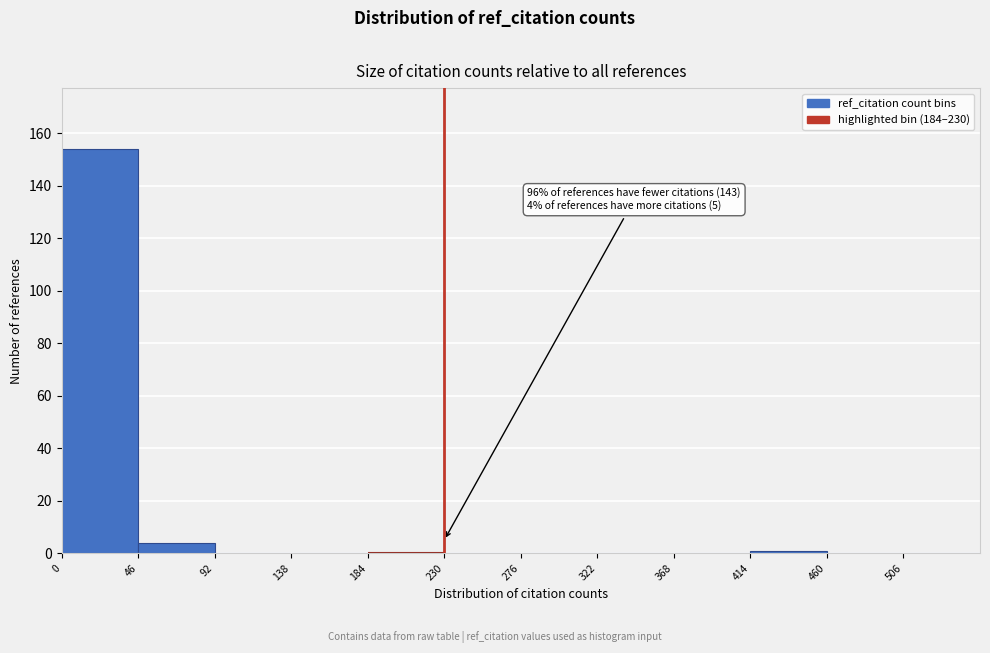

Over which range of the x-axis is the bar tallest?

0 to 46